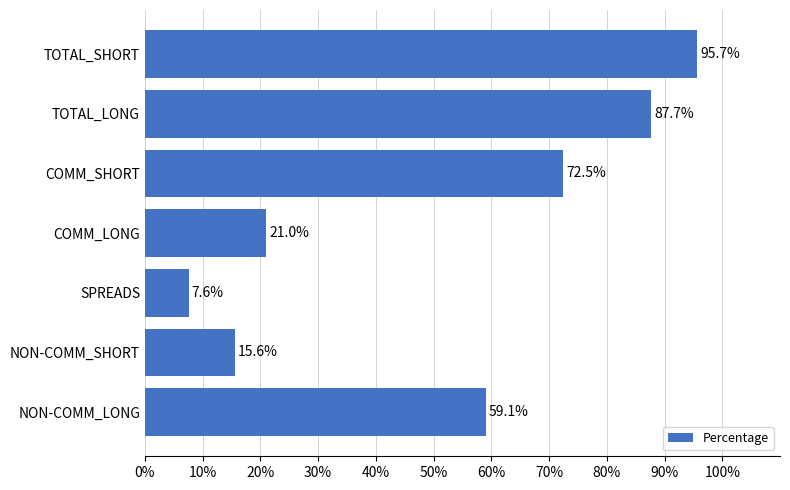

How many bars are there in total?

7